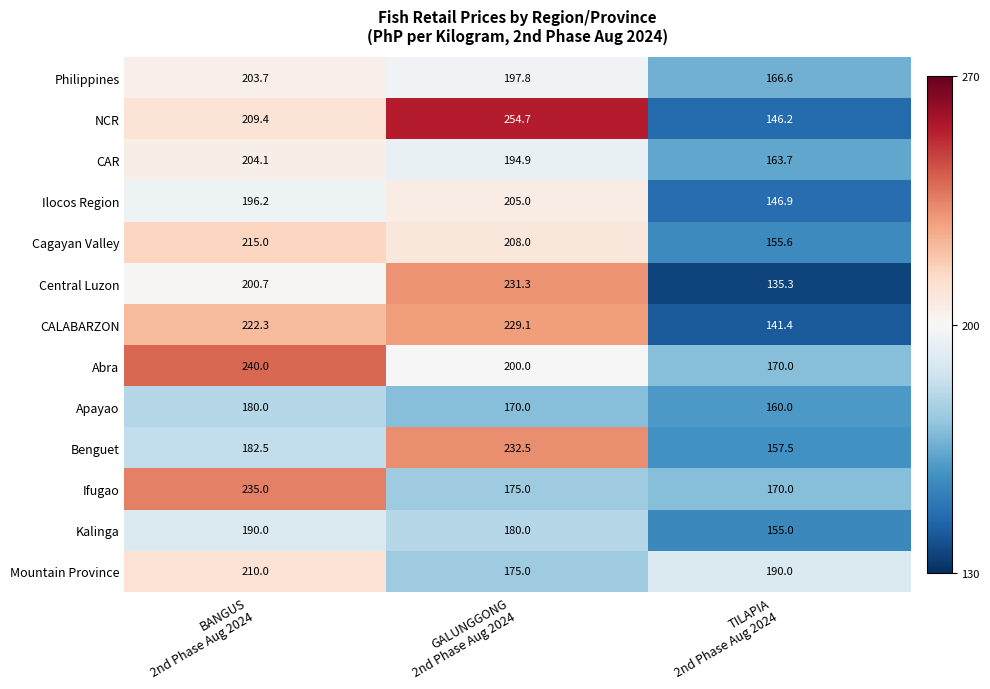

How many data points does each series have?

3